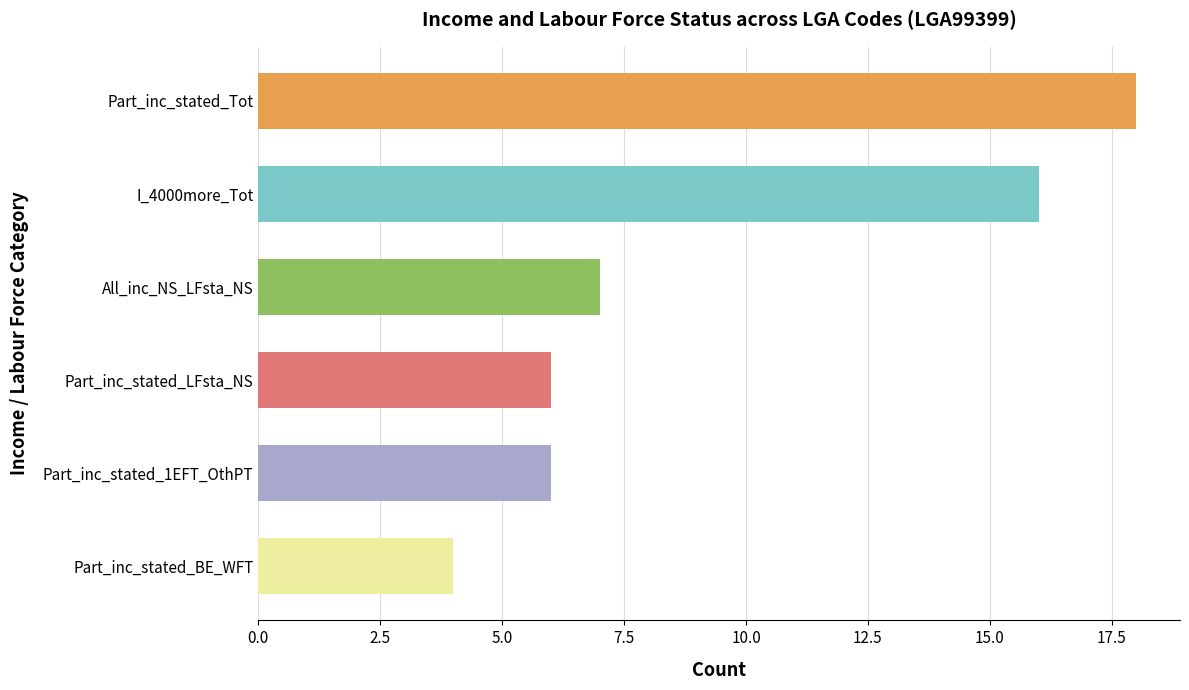

Approximately how many times larger is the value at Part_inc_stated_LFsta_NS compared to I_4000more_Tot?

0.4